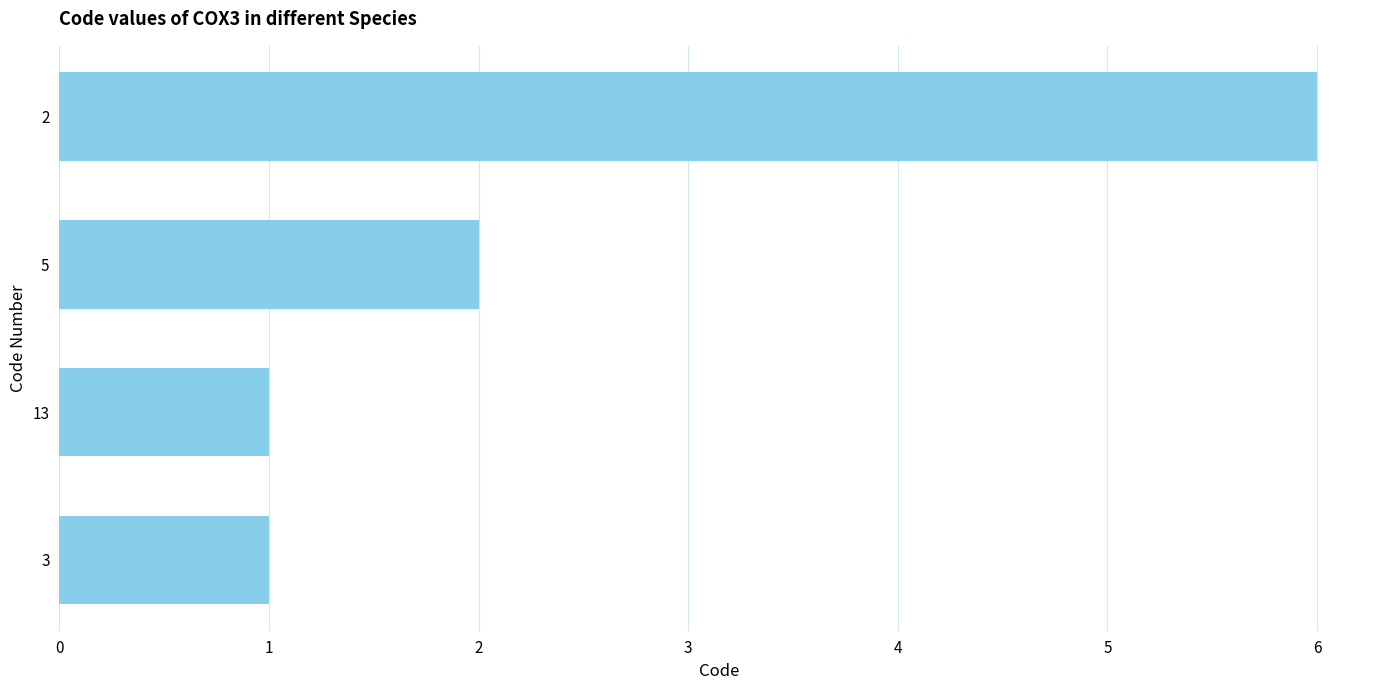

What is the label of the 4th bar from the bottom?

2